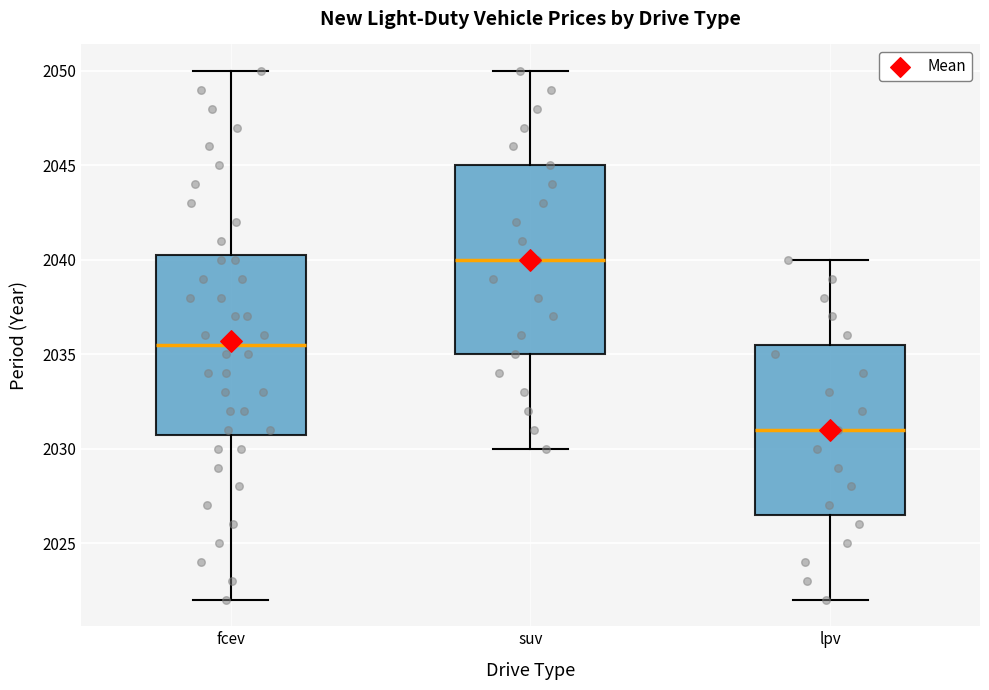

Where does the upper whisker of the box for lpv end on the y-axis? The values are not printed on the chart, so give them approximately, as read against the axis.

2040.0